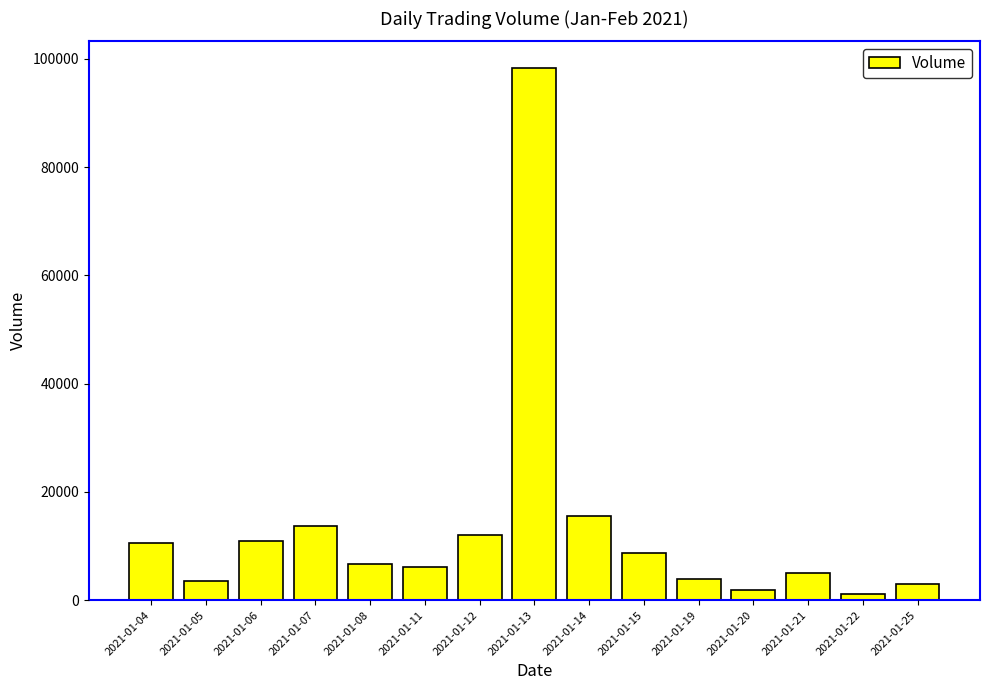

Which label corresponds to the largest value in the chart?

2021-01-13